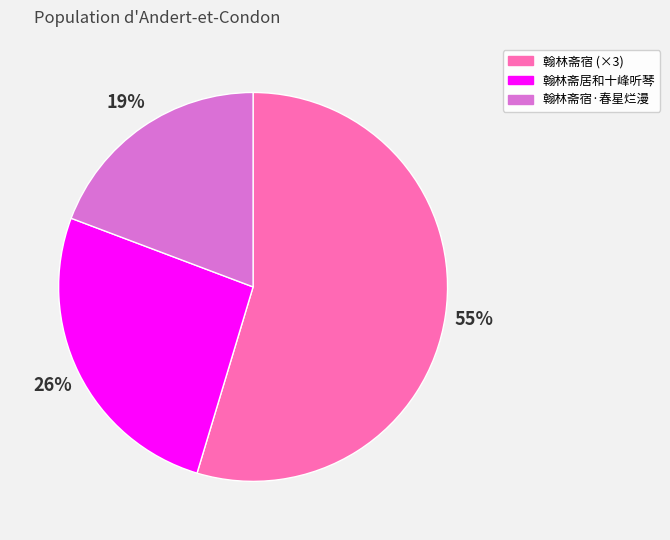

Is there any slice that represents more than half of the pie?

Yes